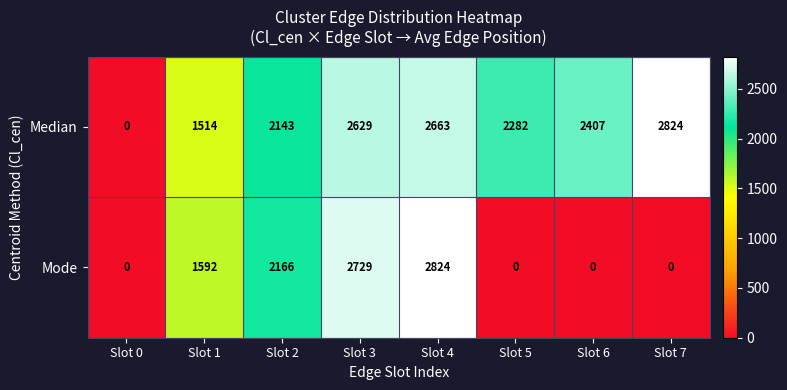

At which label does Median reach its peak?

Slot 7